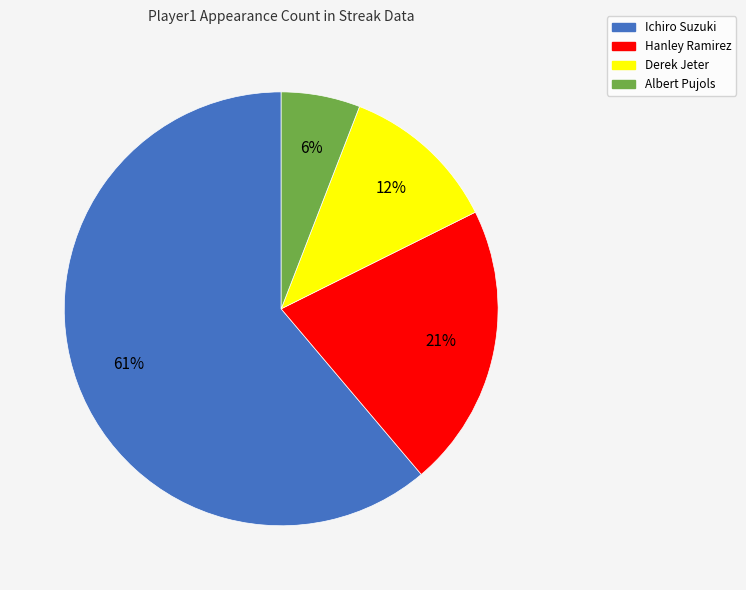

The Ichiro Suzuki slice represents 61% of the pie. True or false?

True